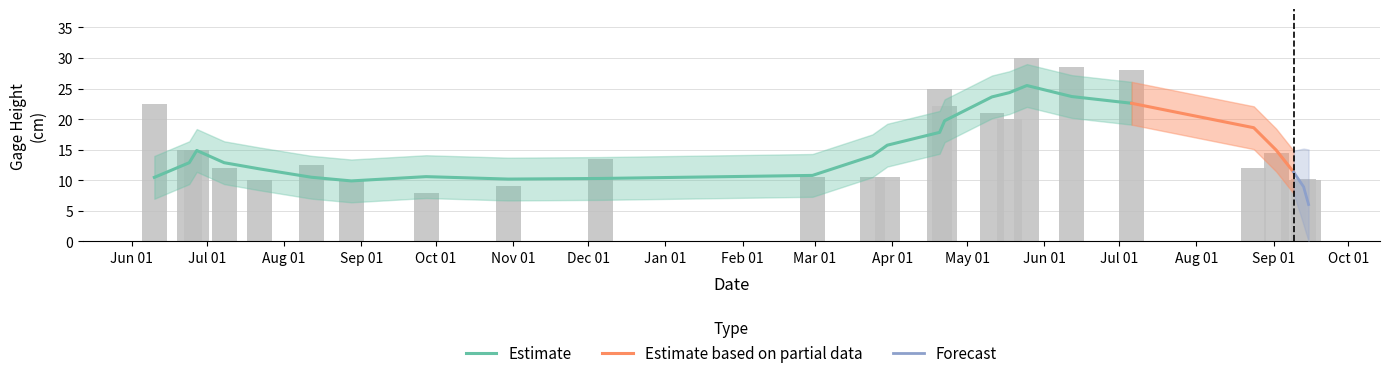

At which label does the data first exceed 12?

2019-06-10